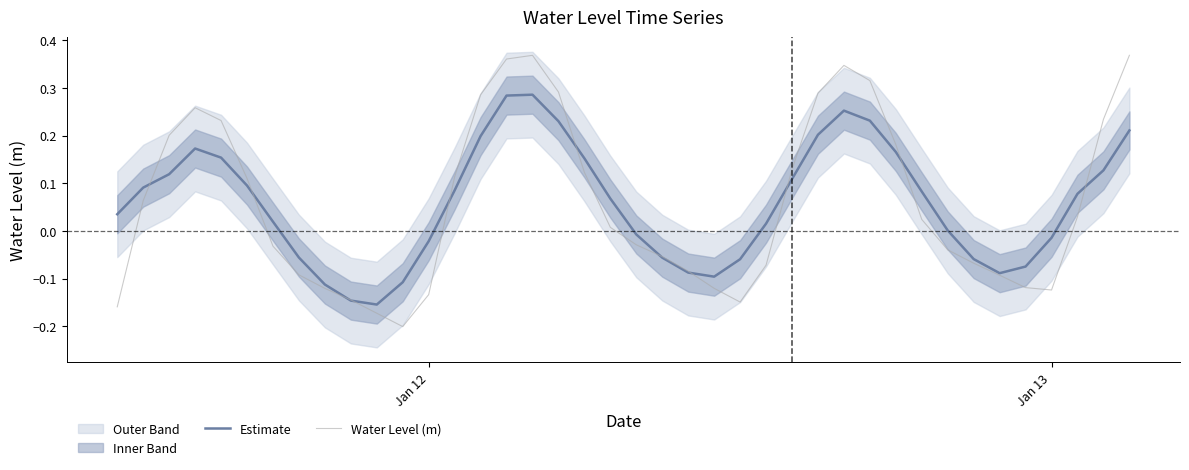

How many data points does each series have?

40